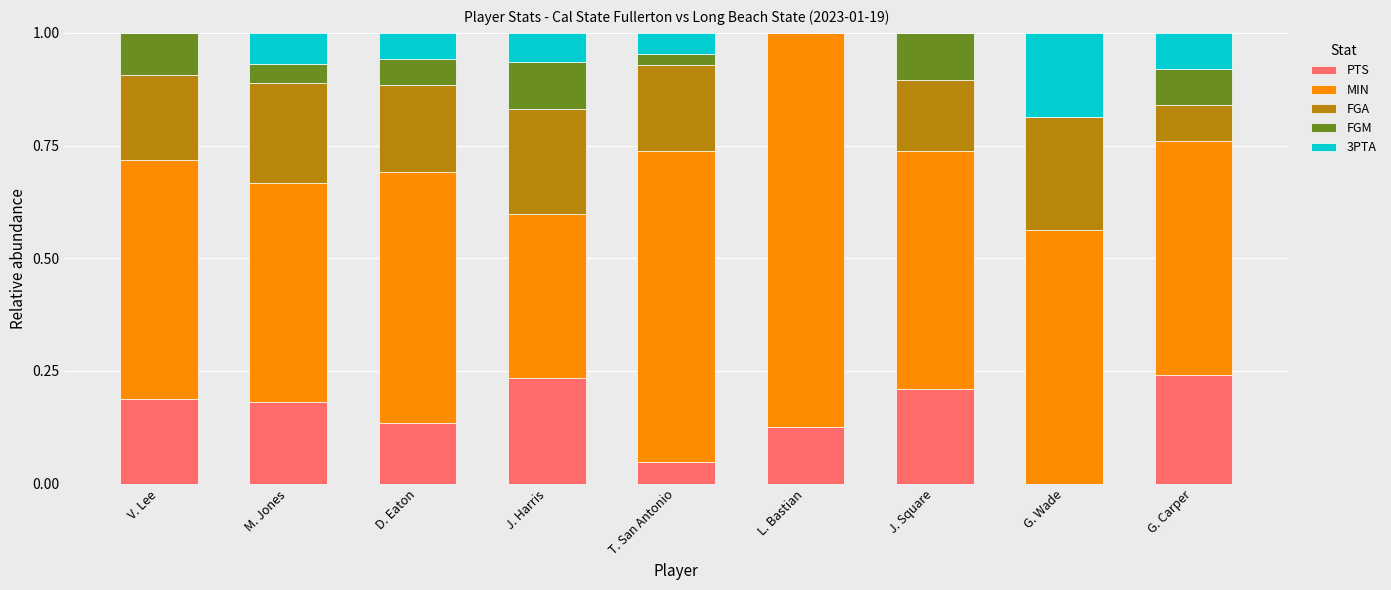

What is the total value across all series at V. Lee?

1.0